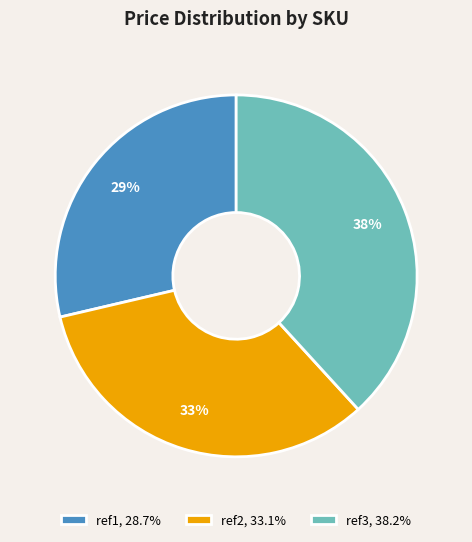

What percentage is the ref3 slice, to the nearest percent?

38%